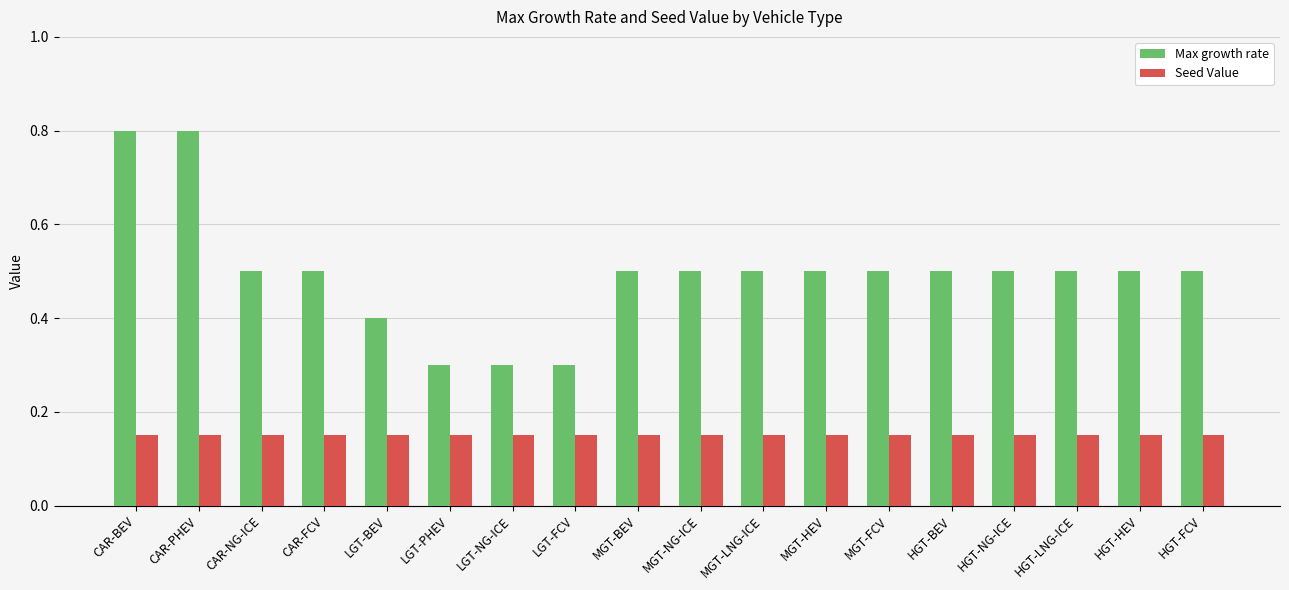

Is the value of Max growth rate at MGT-BEV greater than the value of Seed Value at MGT-BEV?

Yes